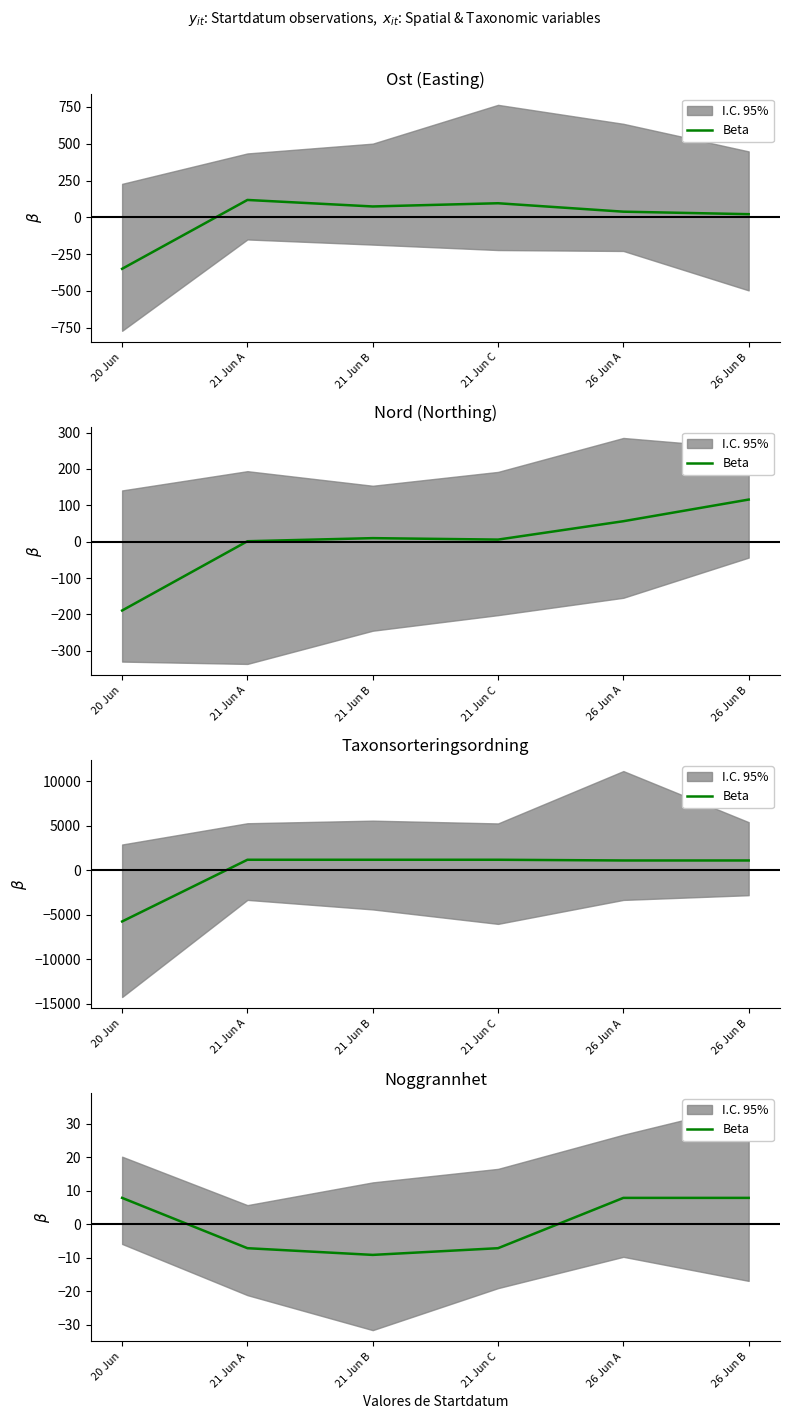

How many points are lower than both their immediate neighbors (excluding endpoints)?

1